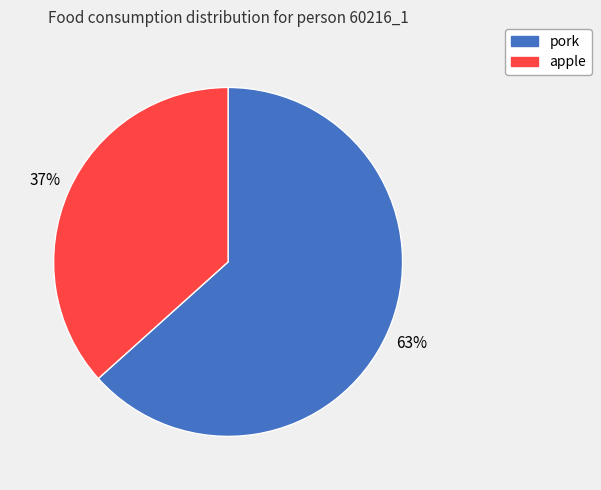

Count the number of slices in the pie.

2